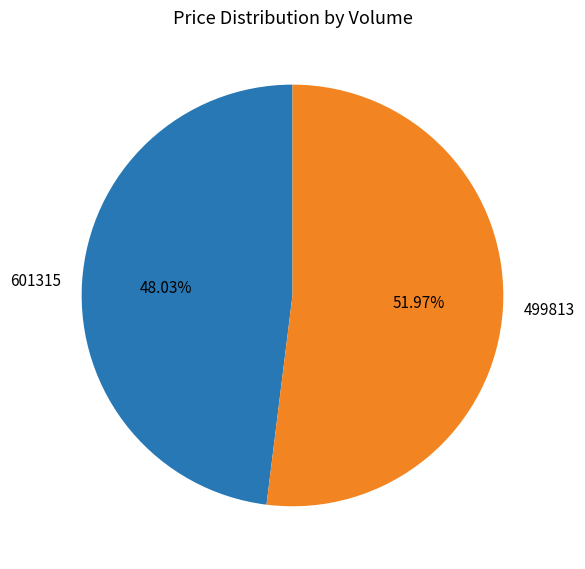

To the nearest percent, what percentage of the pie is 601315?

48%